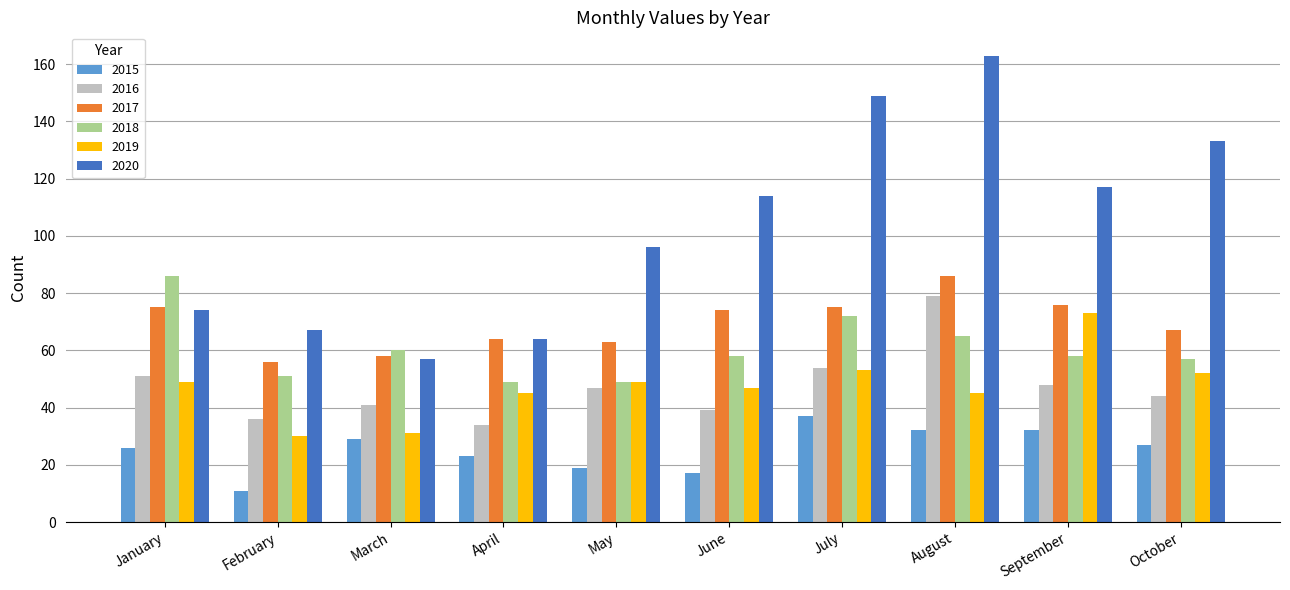

At how many categories does at least one series exceed 44?

10